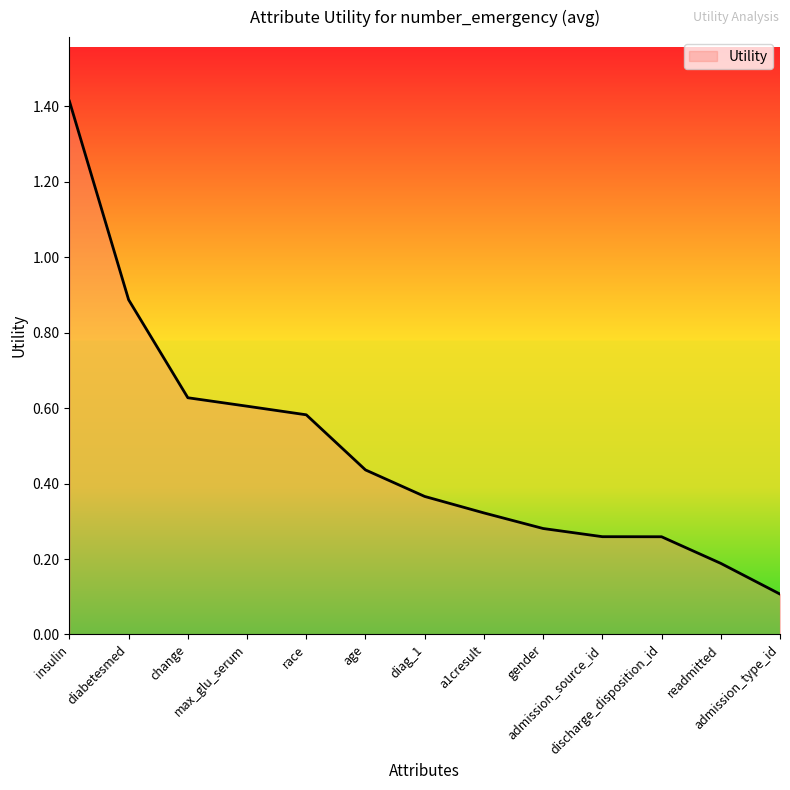

Read the value at diabetesmed.

0.9